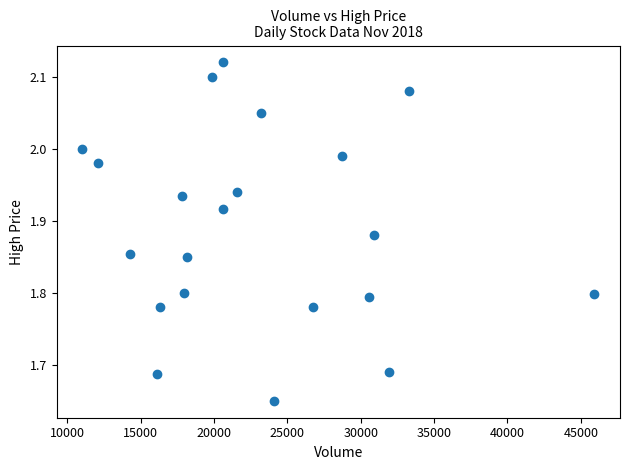

What is the range of Y values (max minus min)?

0.5